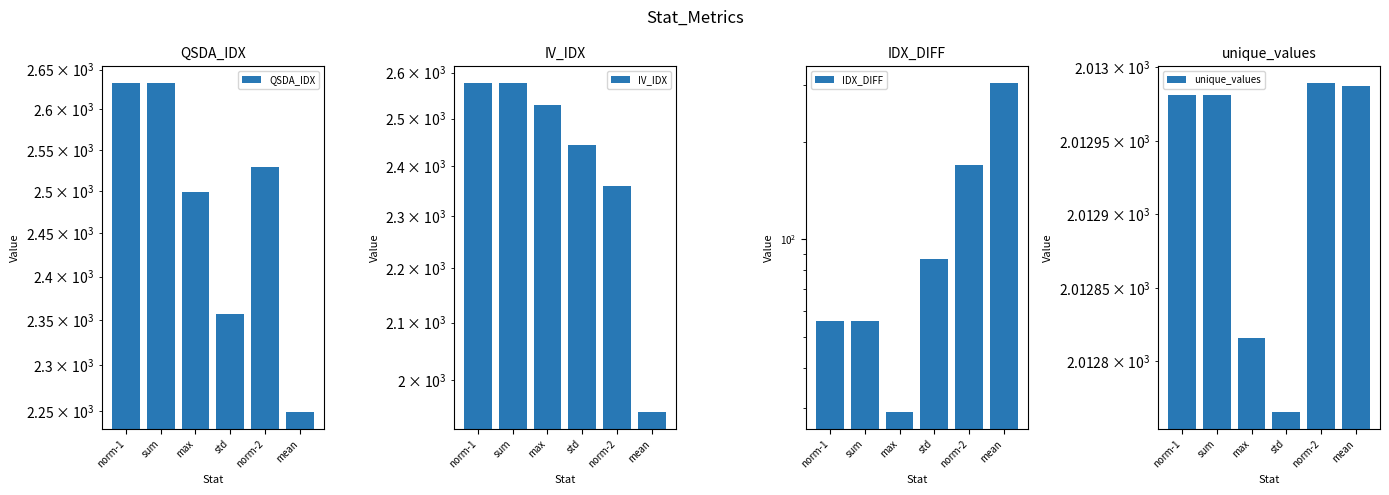

Read the QSDA_IDX value at norm-2.

2529.4